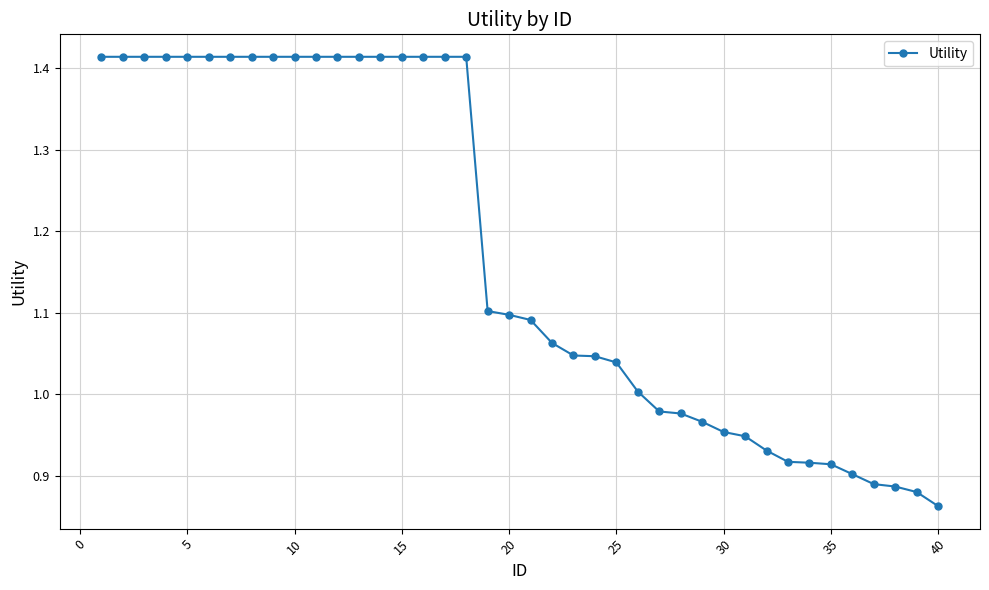

Count the number of values greater than 1.

26